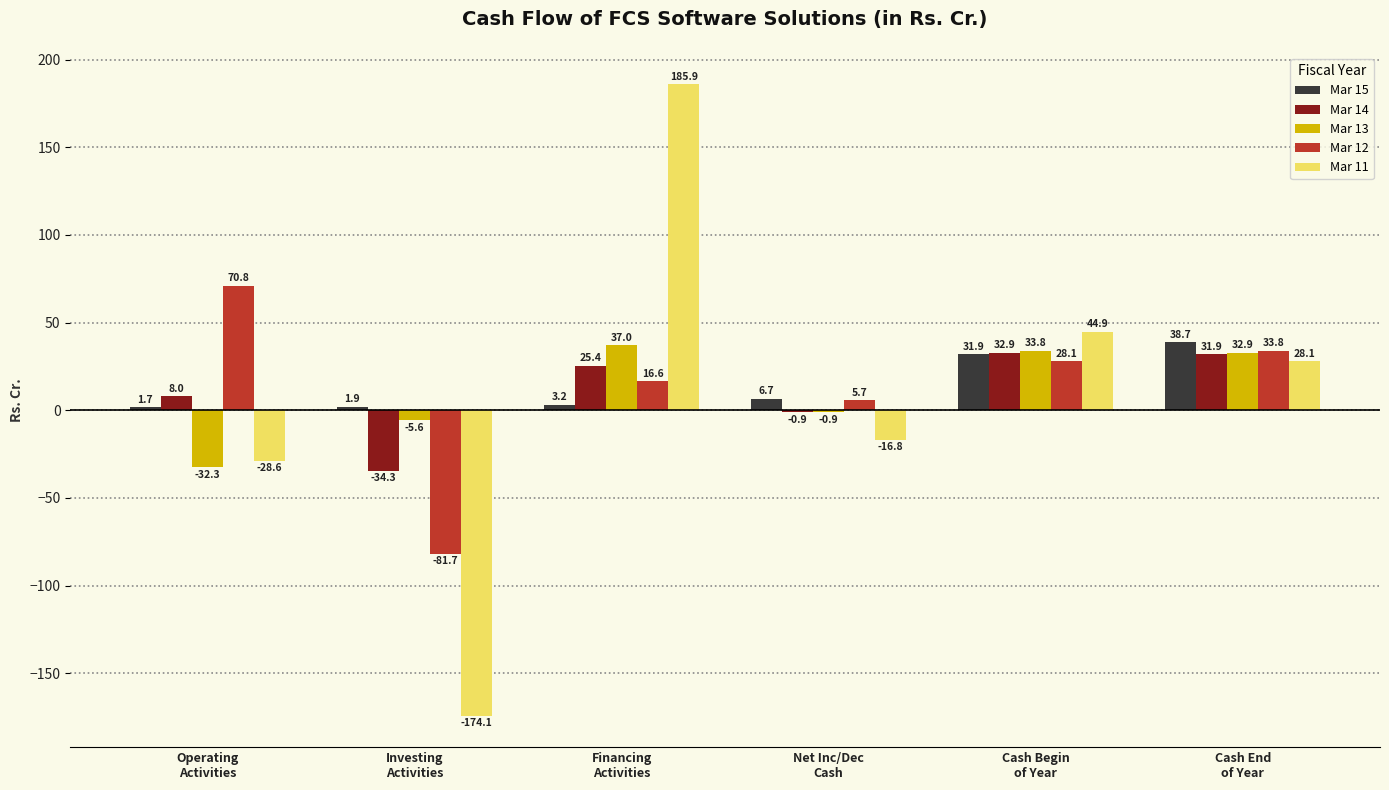

What is the average value of the Mar 12 series?

12.2